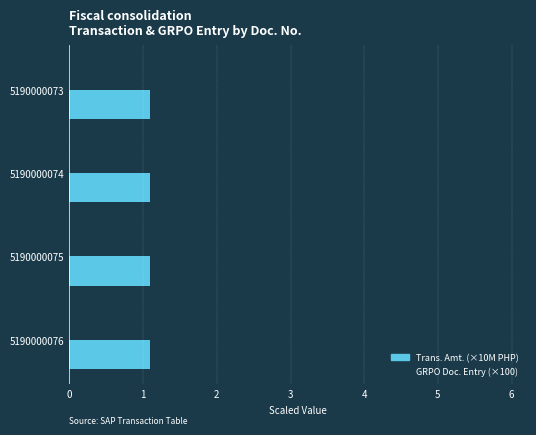

What is the difference between the highest and lowest values at 5190000073?

4.8